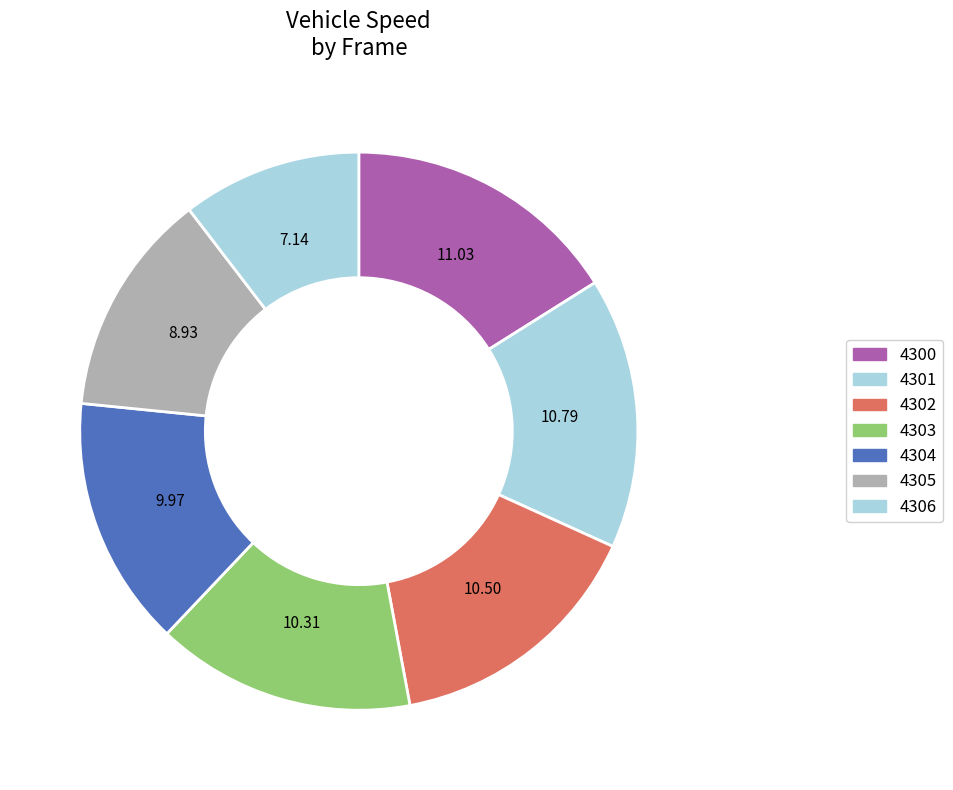

Count the number of slices in the pie.

7